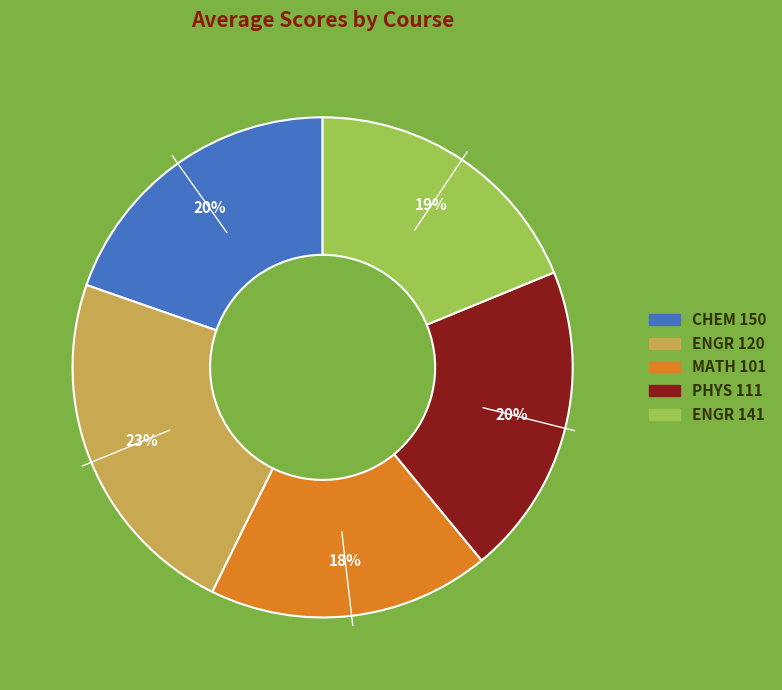

What is the ratio of the value at MATH 101 to the value at ENGR 120?

0.8